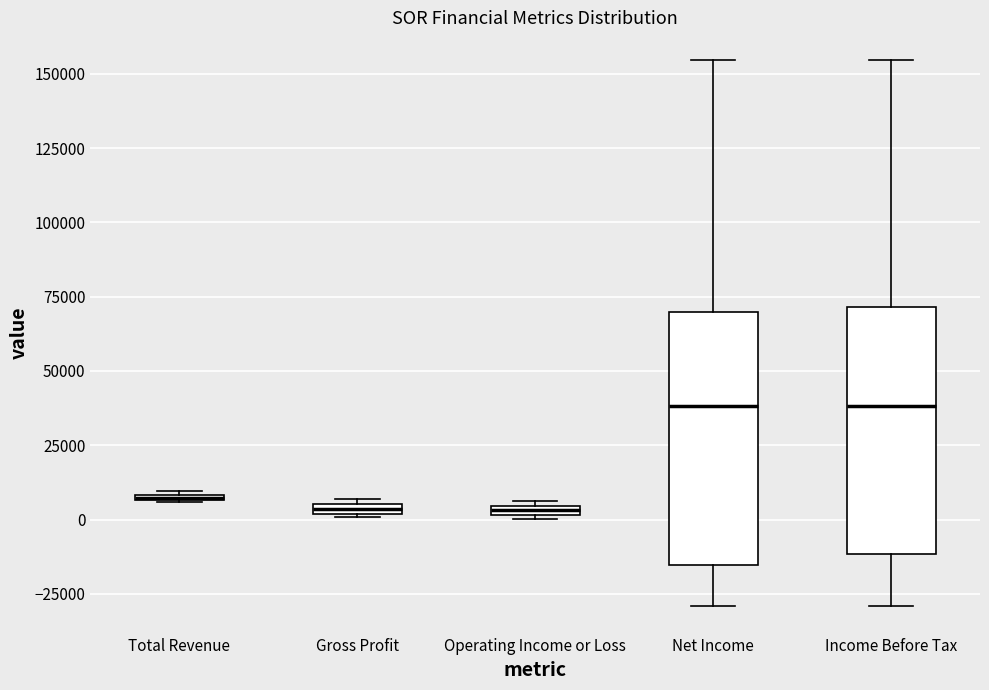

Where does the lower whisker of the box for Net Income end on the y-axis? The values are not printed on the chart, so give them approximately, as read against the axis.

-30000